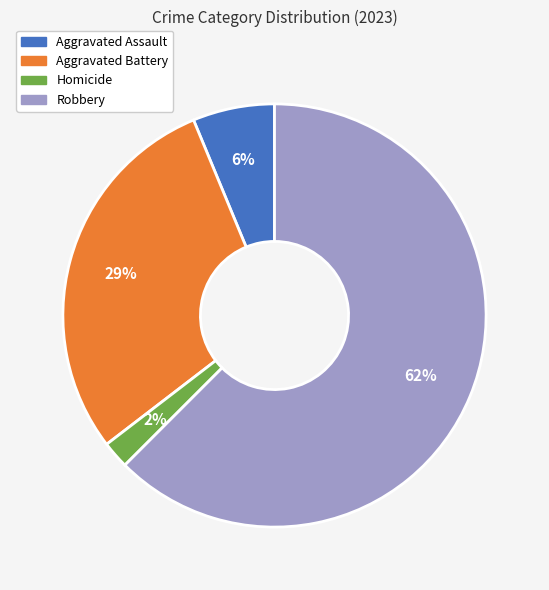

The Homicide slice represents 2% of the pie. True or false?

True